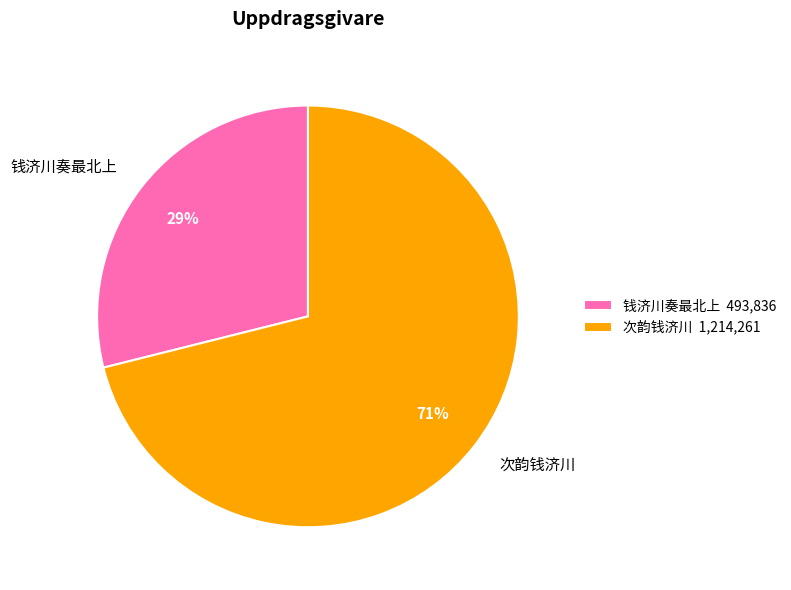

Is 钱济川奏最北上 the majority of the pie?

No